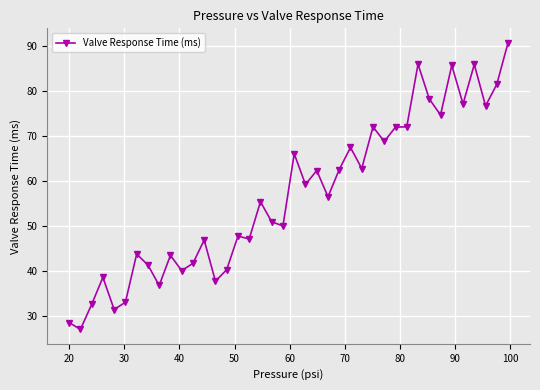

True or false: the data has more than 2 interior local peaks.

True